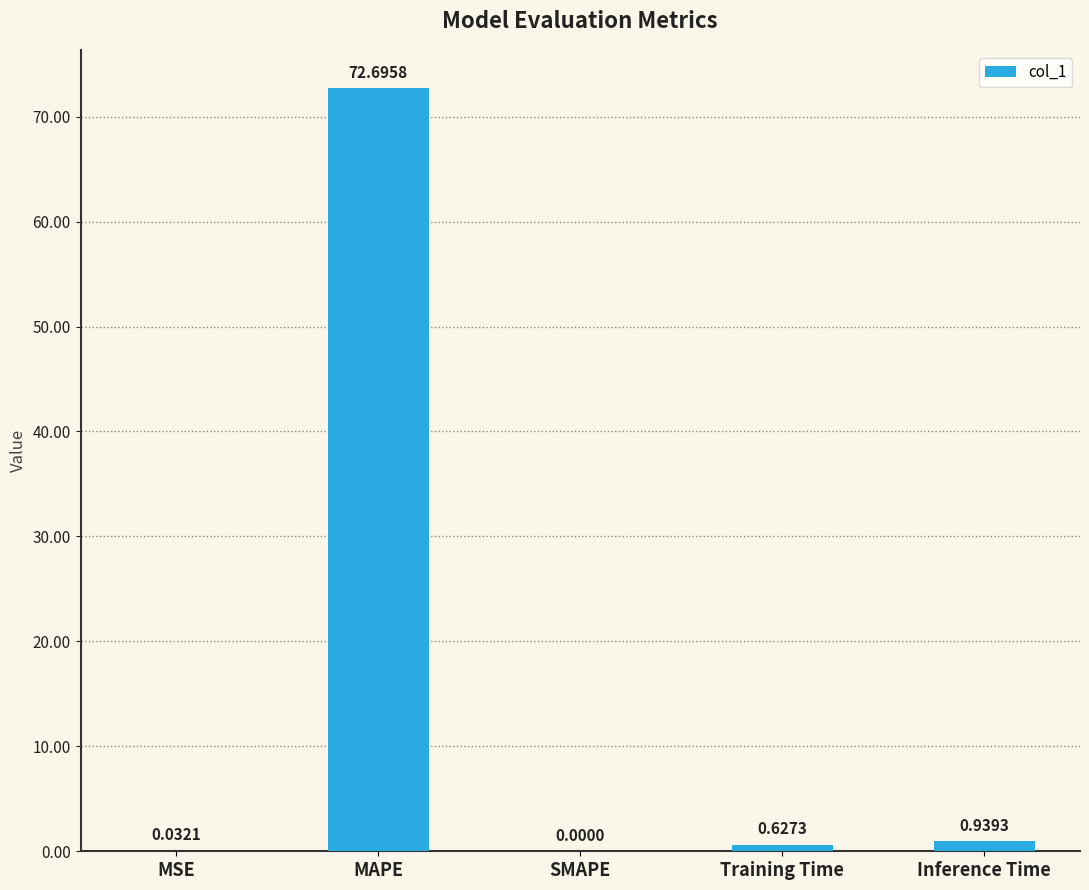

What is the sum of the values at Training Time and Inference Time?

1.6